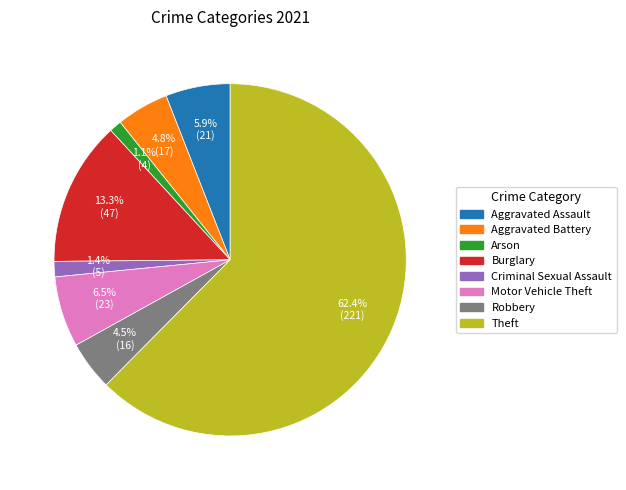

Does any single category account for the majority?

Yes